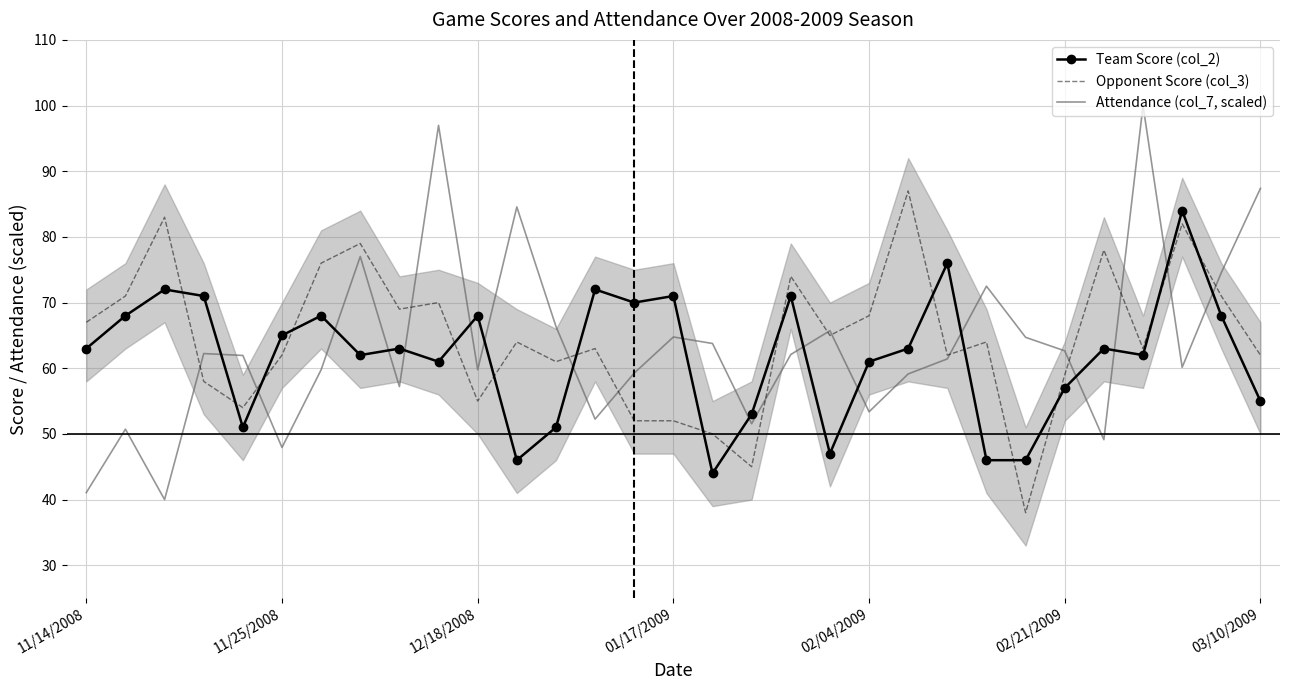

Is this an area chart (filled region under the line)?

No